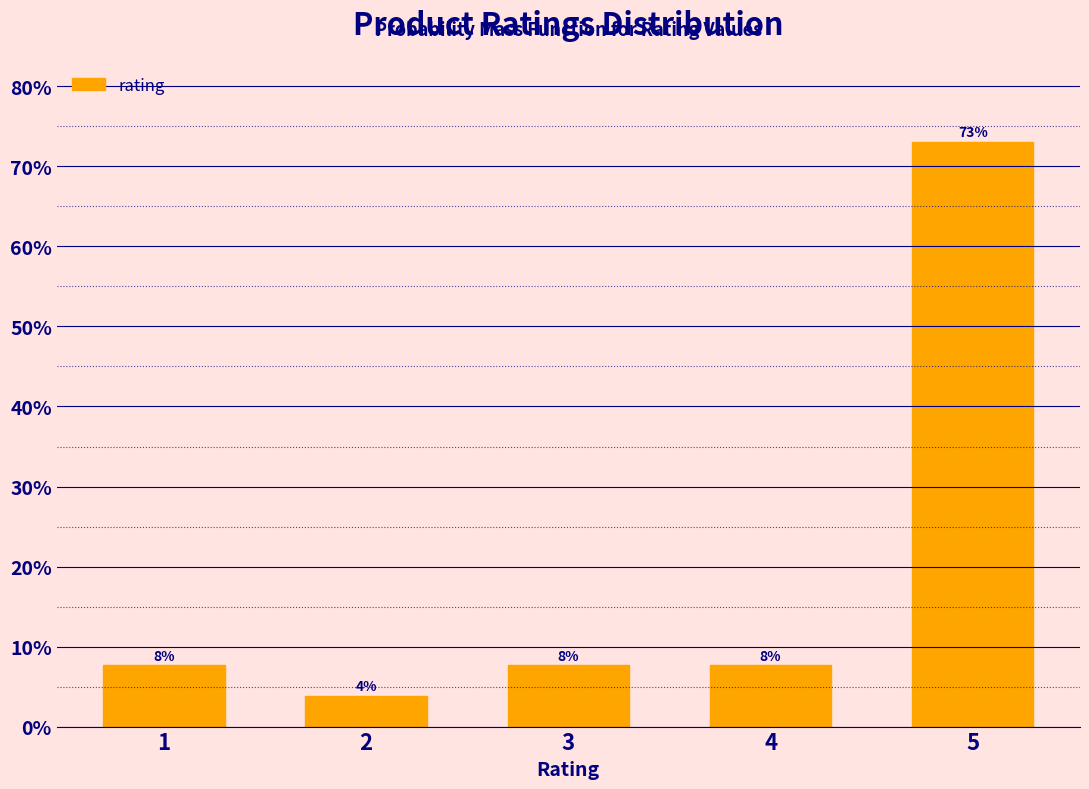

How many bars are there in total?

5